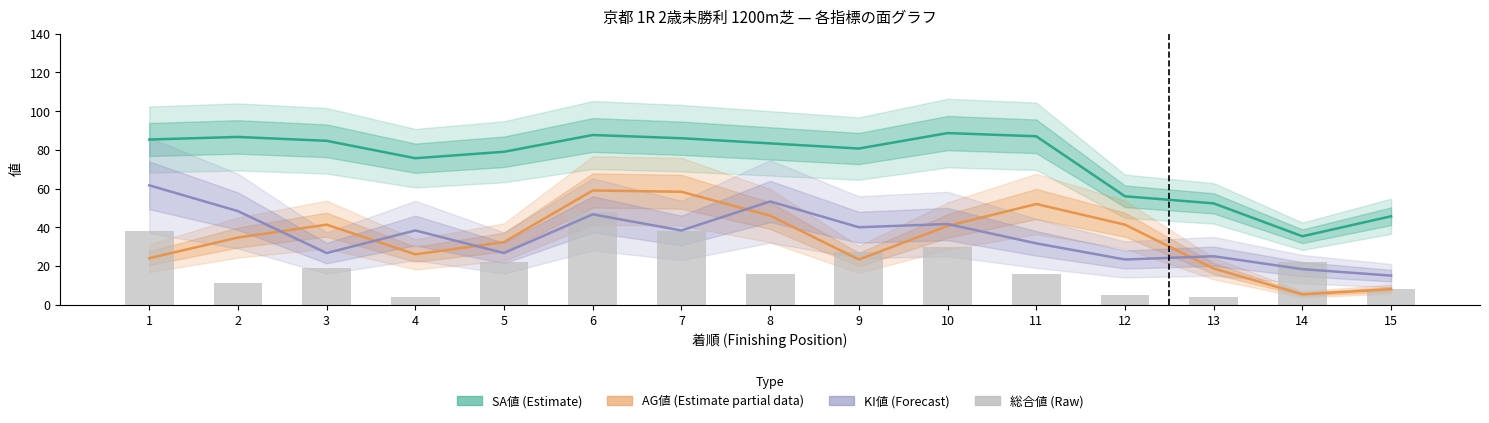

List the labels in order of AG値 (Estimate partial) value, smallest first.

14, 15, 13, 9, 1, 4, 5, 2, 10, 3, 12, 8, 11, 7, 6